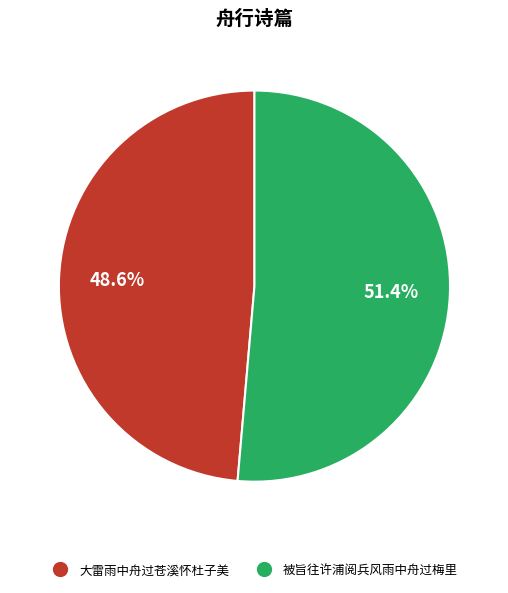

How many segments does this pie chart have?

2